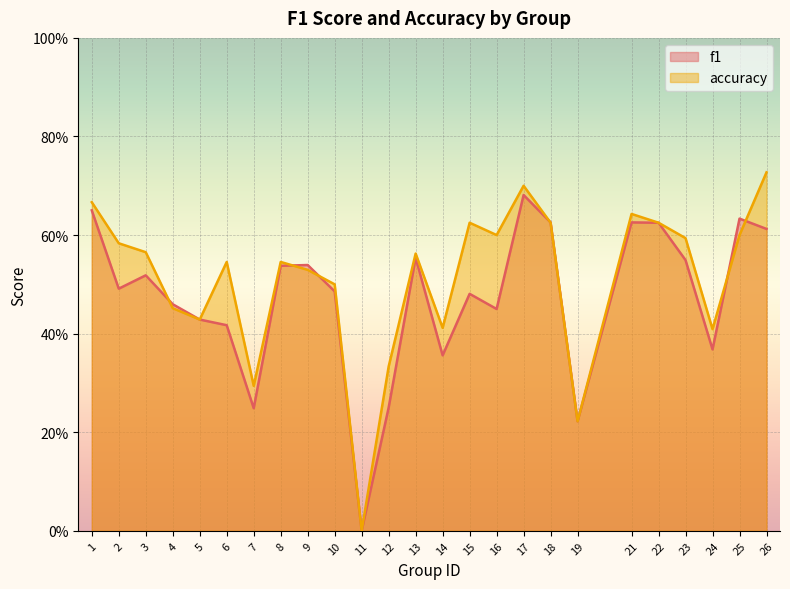

Which series has the widest spread of values?

accuracy